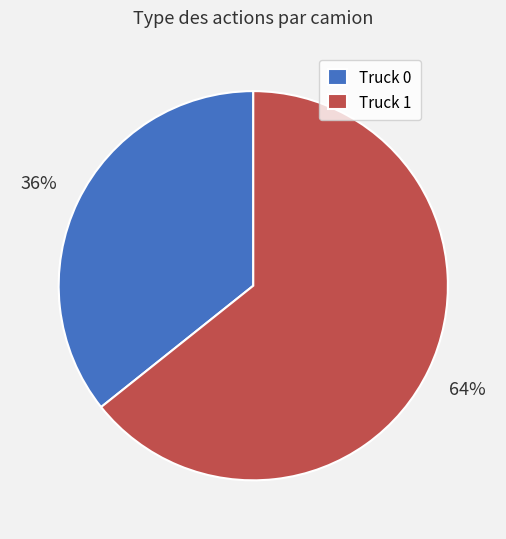

What percentage is the Truck 0 slice, to the nearest percent?

36%